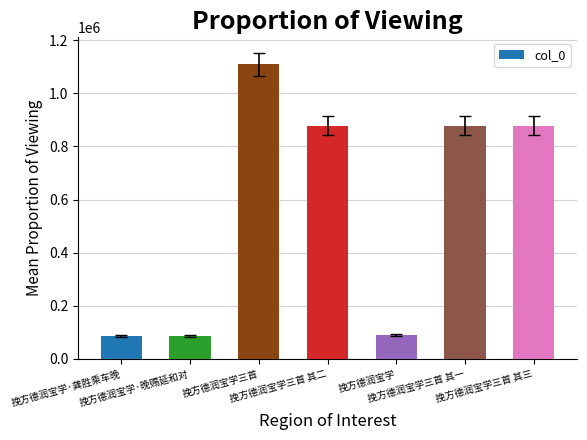

How many values are below 877402?

3